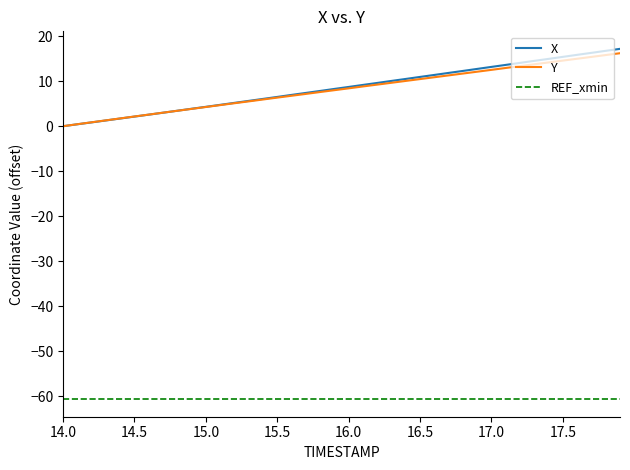

What is the total value across all series at 16.7?

23.2